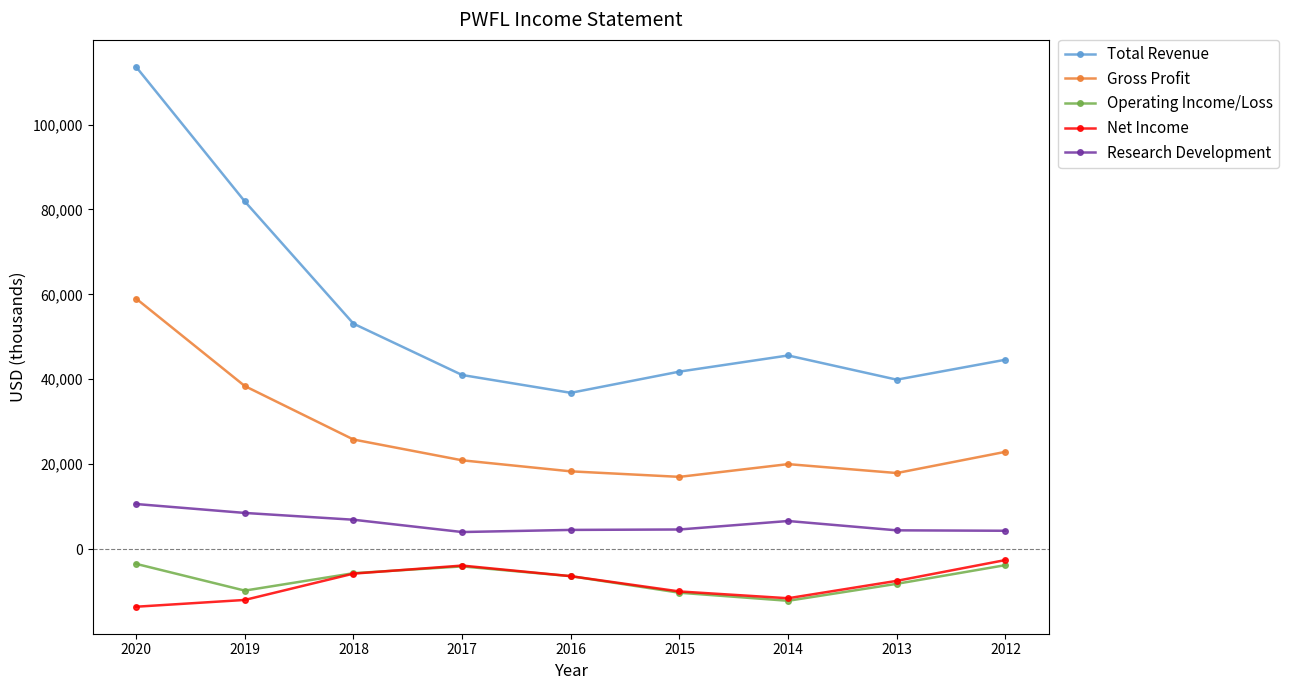

Is it true that Gross Profit equals 10820 at 2016?

False